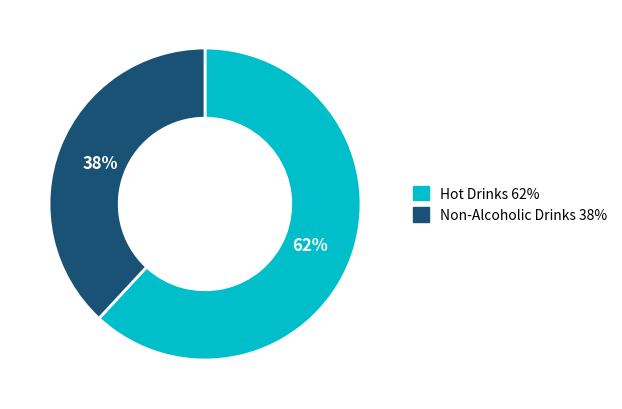

How many segments does this pie chart have?

2